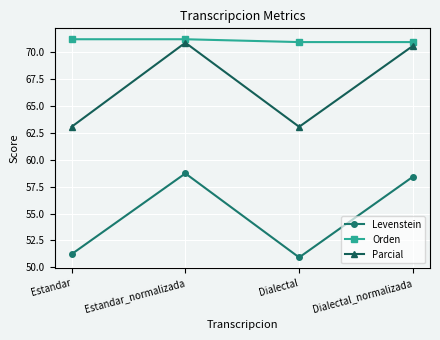

Does the chart display data point markers on the line(s)?

Yes